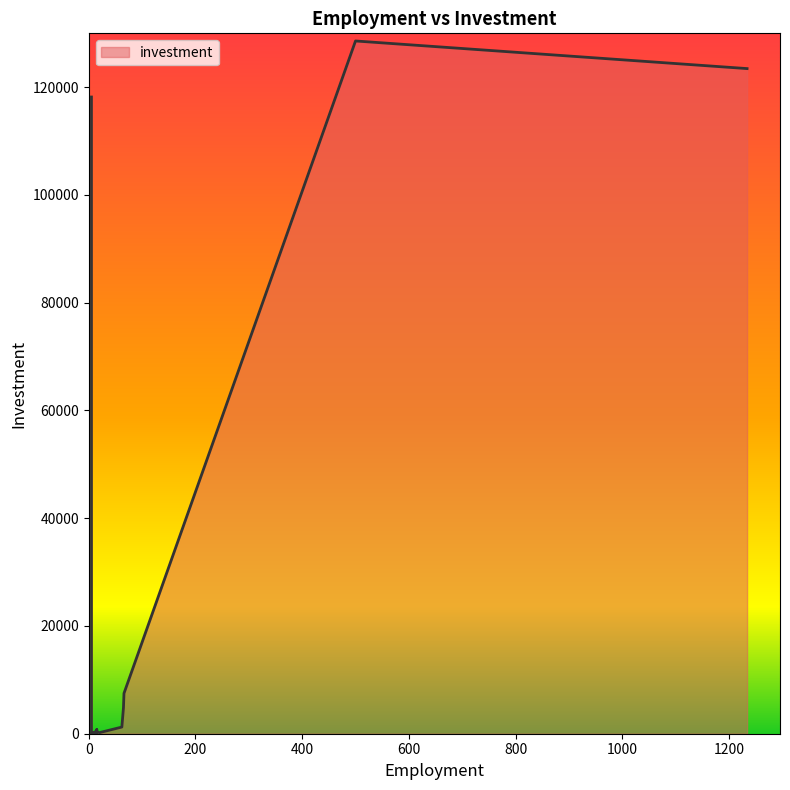

What is the sum of the values at 15 and 65?

5573.0